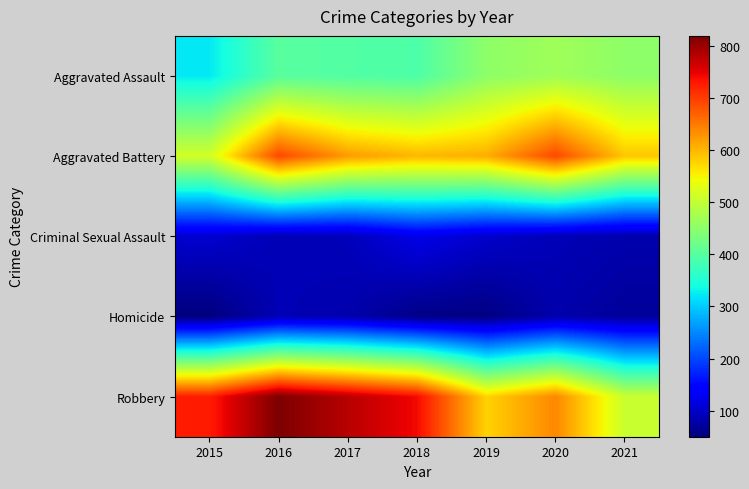

Reading left to right, transcribe all the data shown in this chart.

Aggravated Assault: 2015=323	2016=402	2017=396	2018=392	2019=452	2020=468	2021=452
Aggravated Battery: 2015=515	2016=691	2017=623	2018=600	2019=608	2020=691	2021=587
Criminal Sexual Assault: 2015=105	2016=87	2017=90	2018=122	2019=102	2020=88	2021=82
Homicide: 2015=50	2016=87	2017=82	2018=56	2019=53	2020=81	2021=69
Robbery: 2015=726	2016=819	2017=780	2018=741	2019=577	2020=639	2021=506